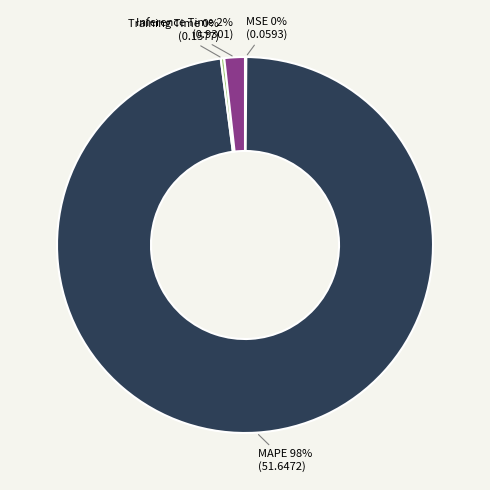

To the nearest percent, what portion does Inference Time represent?

2%